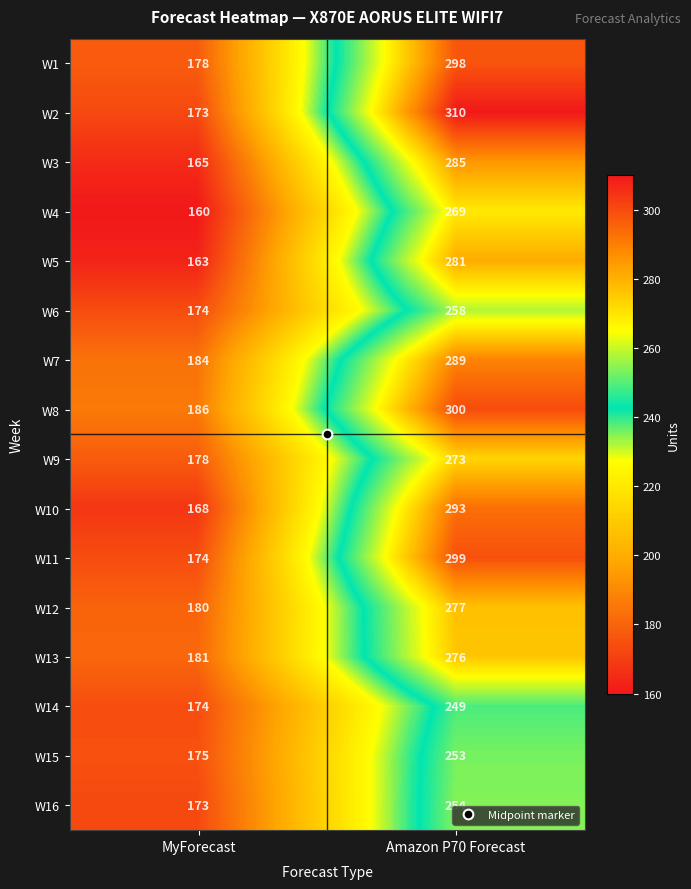

Where is W16 nearest to the value 213?

MyForecast